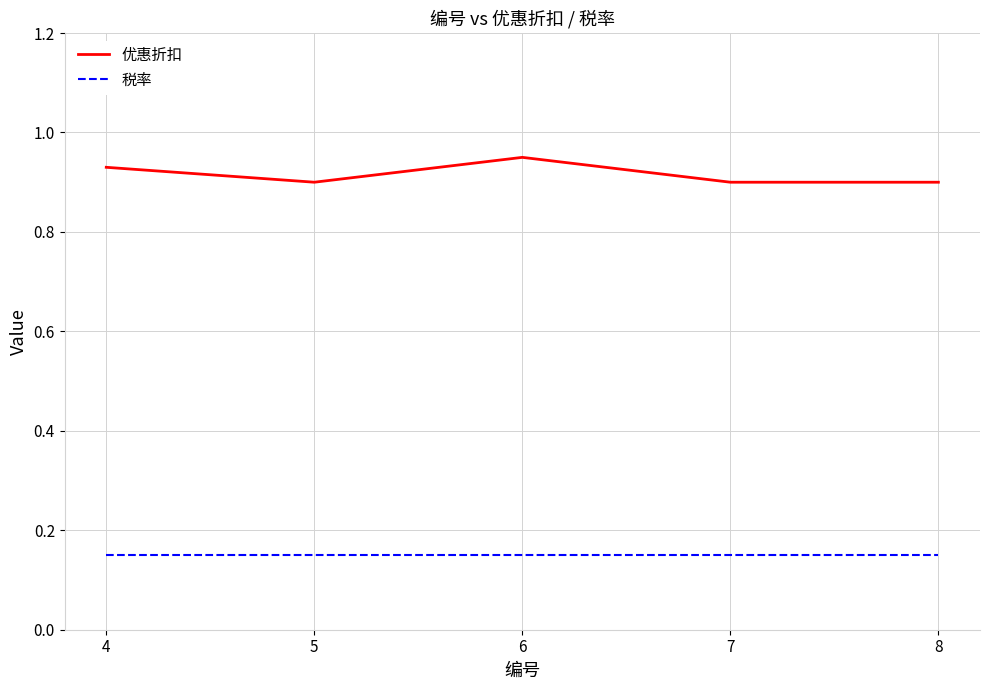

The value of 优惠折扣 at 6 is 0.4. True or false?

False